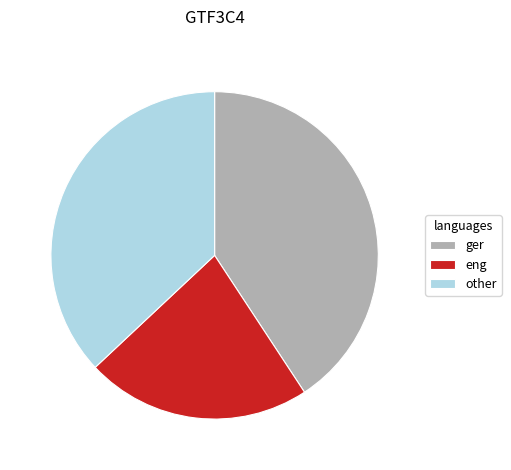

Is it true that other is 37% of the pie?

True